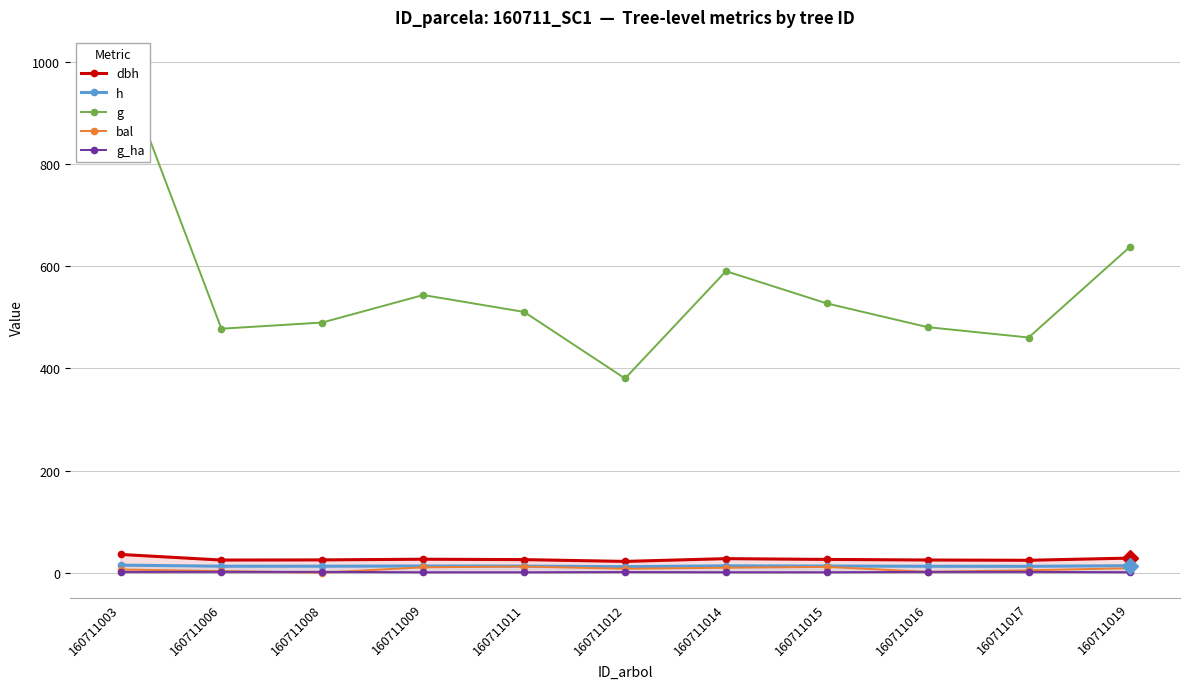

What is the value of the bal point at the 9th from the left?

1.6